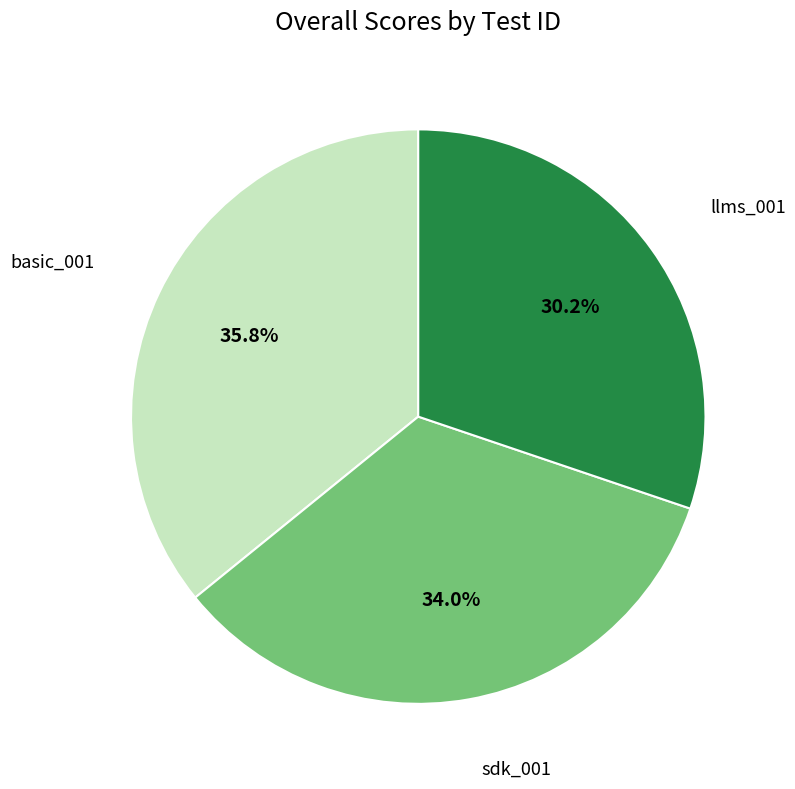

Does any single category account for the majority?

No